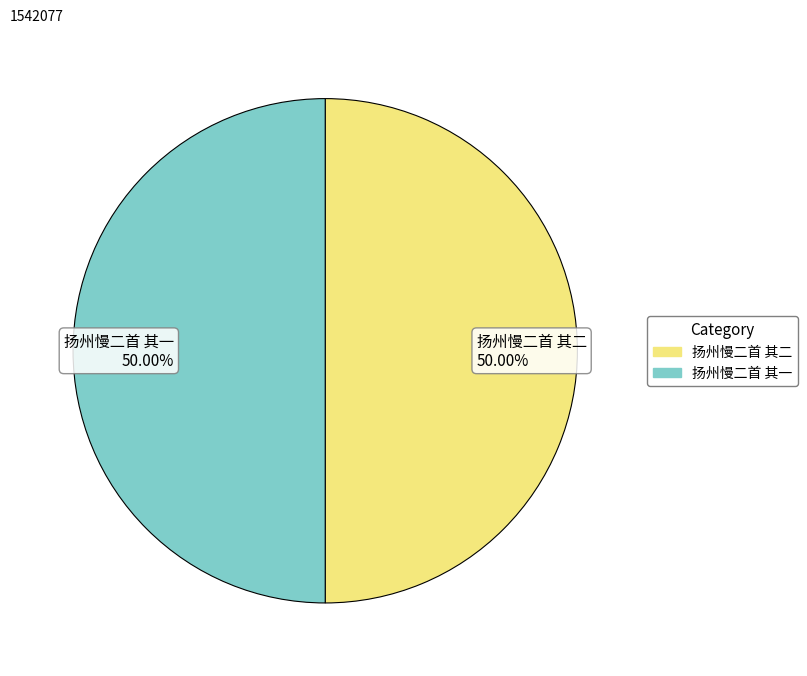

What percentage is NOT represented by 扬州慢二首 其二?

50.0%